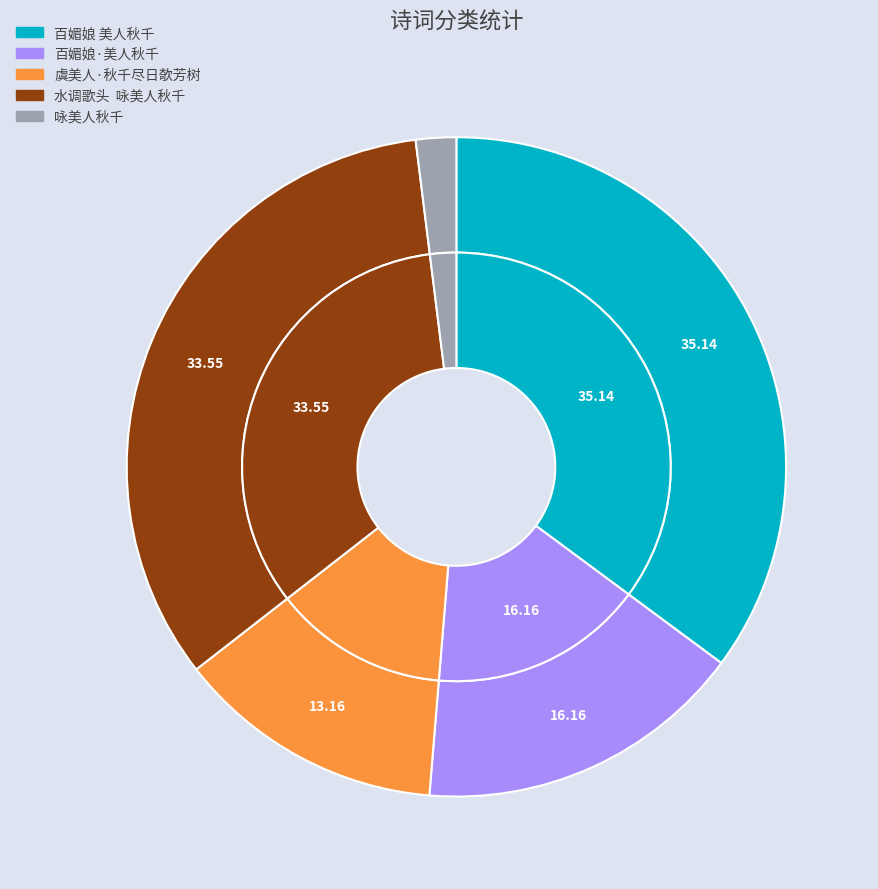

True or false: 咏美人秋千 accounts for 13% of the total.

False